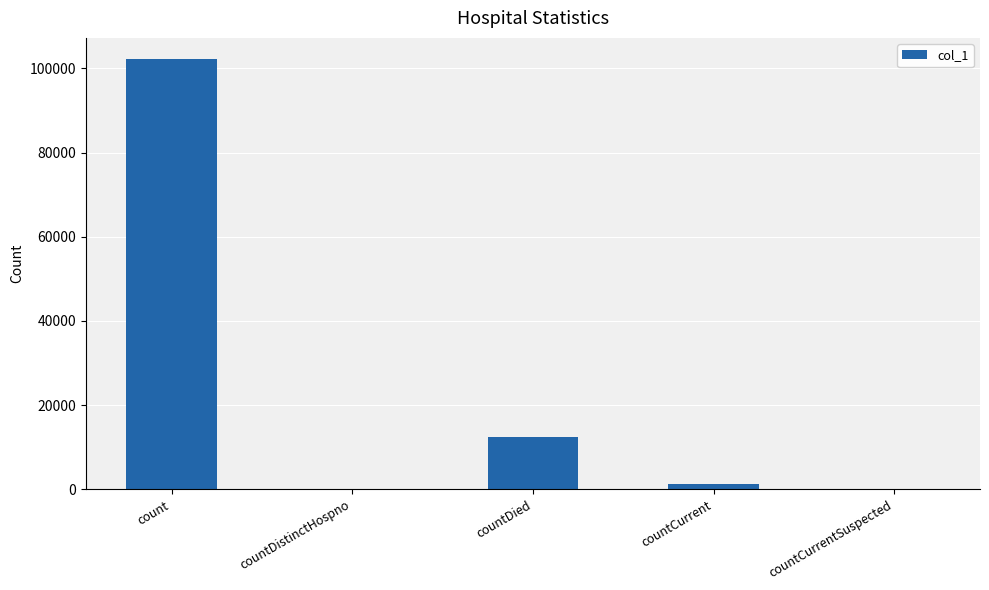

Between countCurrentSuspected and countDied, which is larger?

countDied